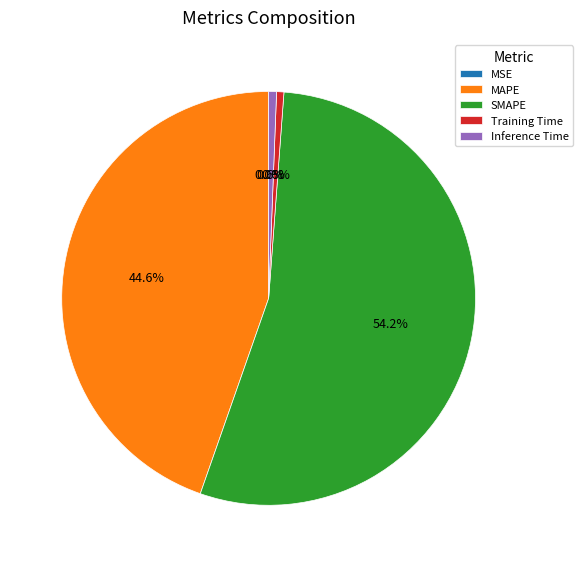

Which category has the biggest portion of the pie?

SMAPE